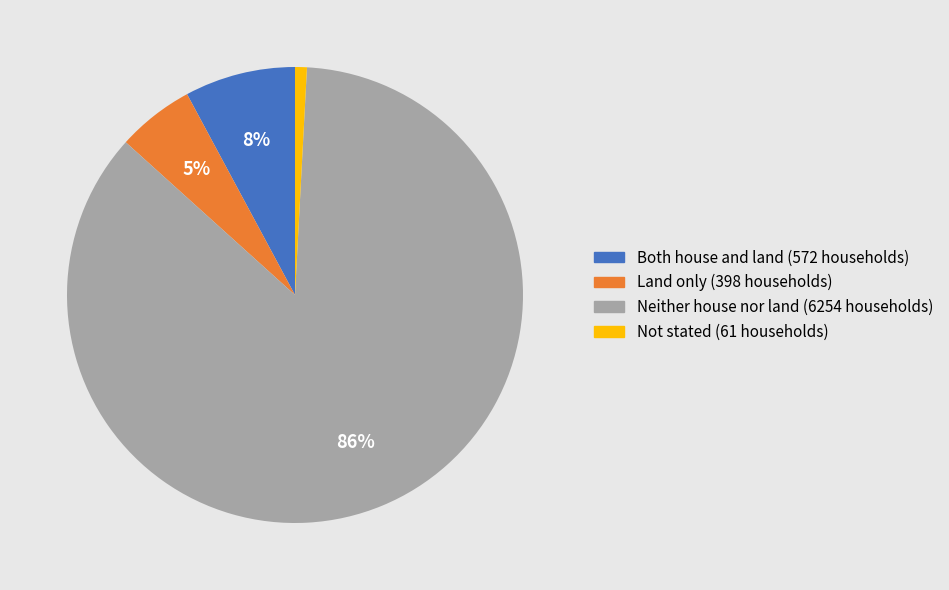

What percentage is the Neither house nor land slice, to the nearest percent?

86%